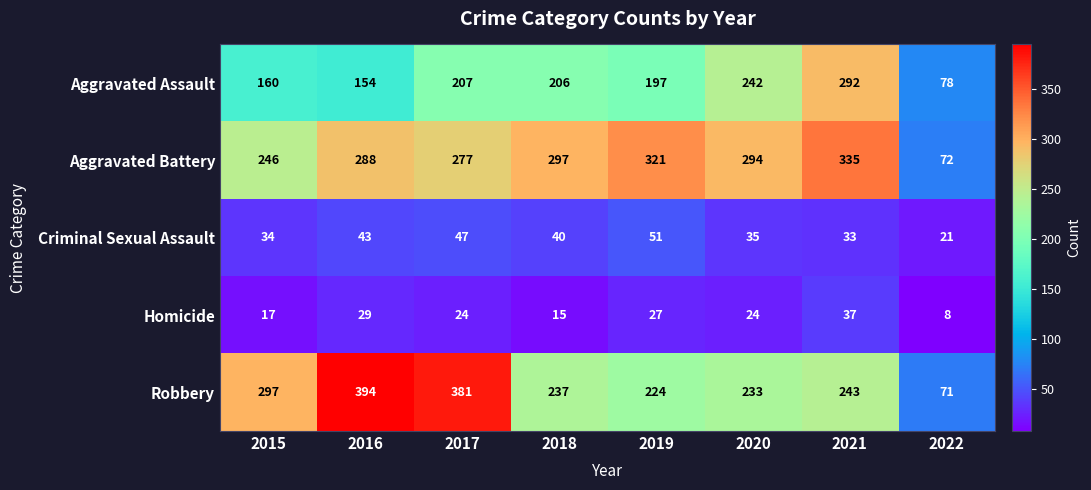

What is the difference between the maximum and second lowest values in the Criminal Sexual Assault series?

18